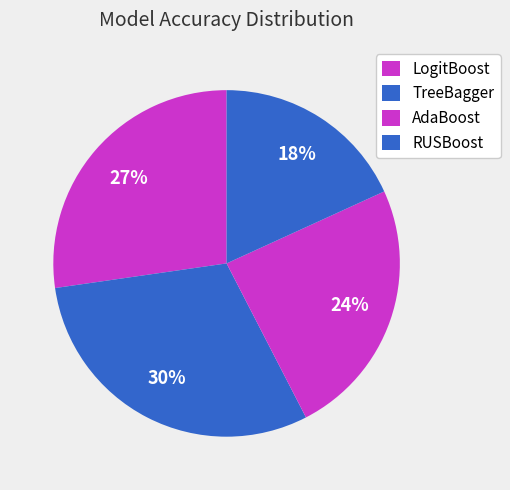

How many segments does this pie chart have?

4